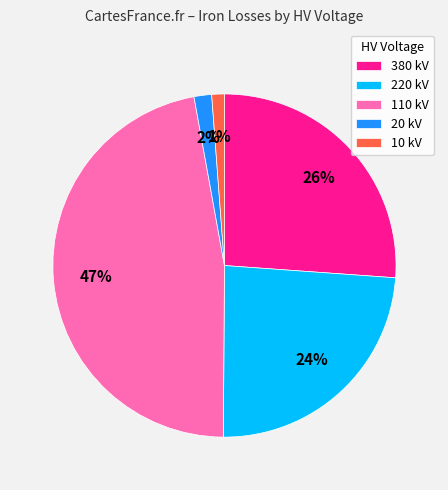

To the nearest percent, what percentage of the pie is 20 kV?

2%